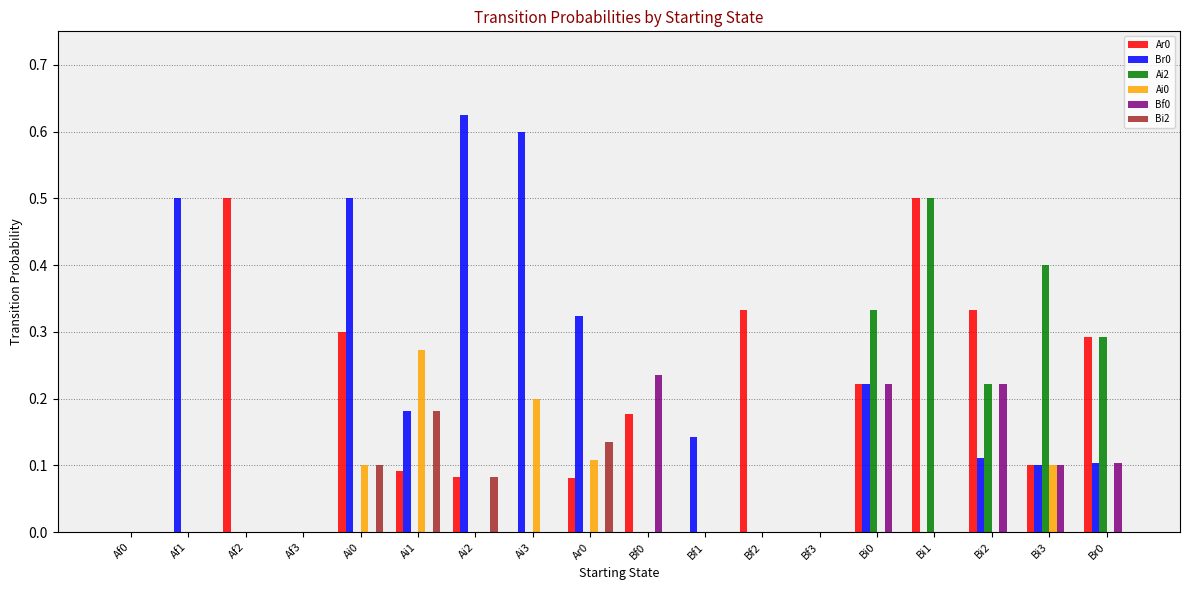

What is the total value across all series at Af1?

0.5